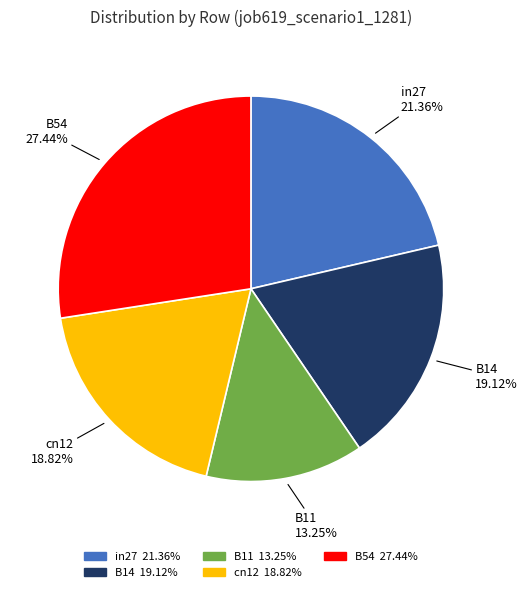

Between cn12 and in27, which is larger?

in27